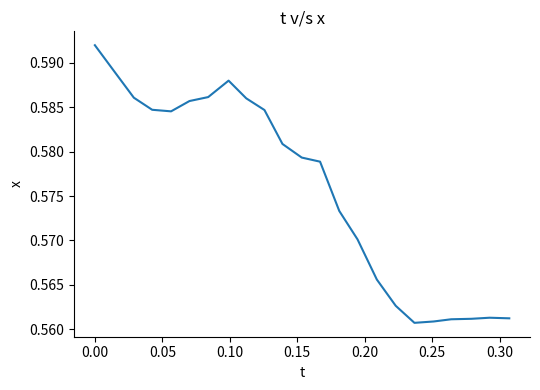

Count the number of categories in the chart.

23